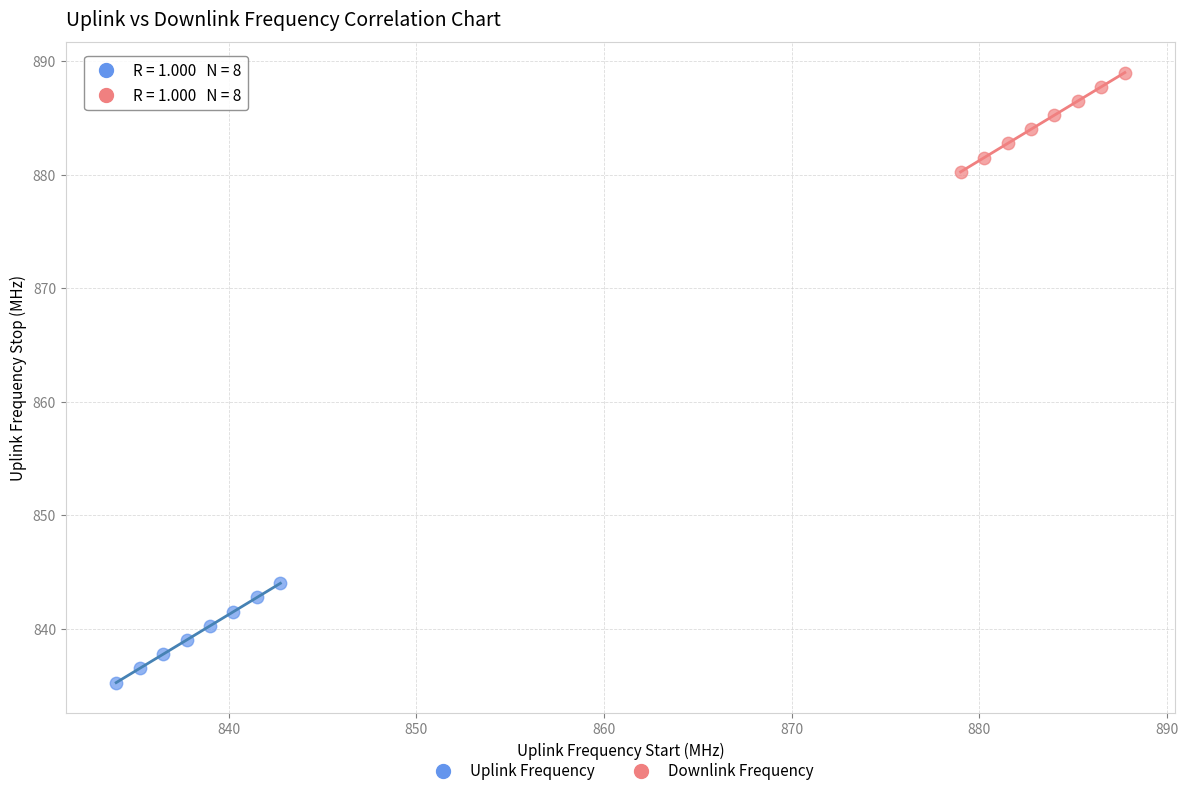

Which series contains the lowest Y value?

Uplink Frequency